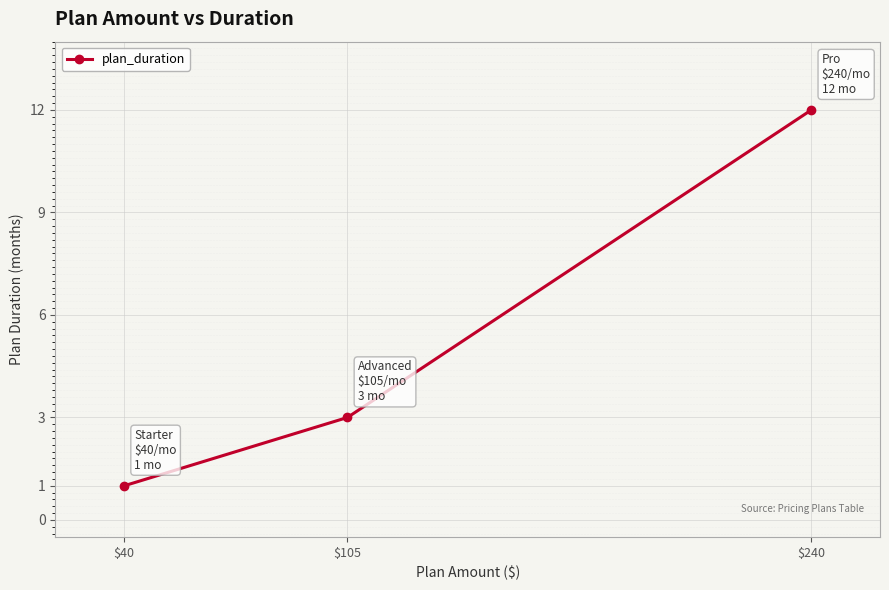

Approximately how many times larger is the value at $40 compared to $240?

0.1